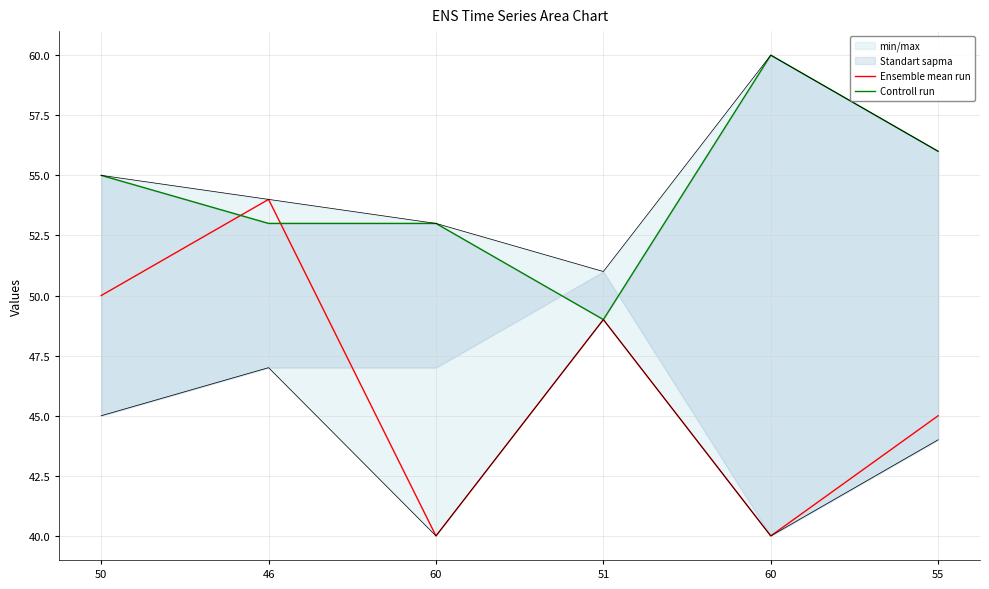

At which category is the sum across all series the highest?

46